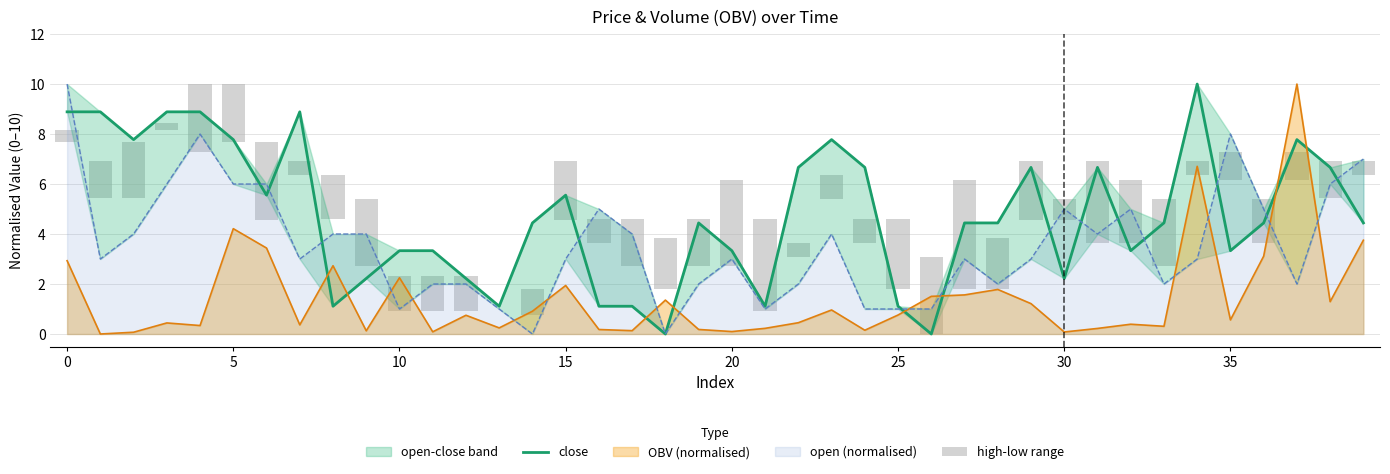

At which label is high-low range closest to -1?

16